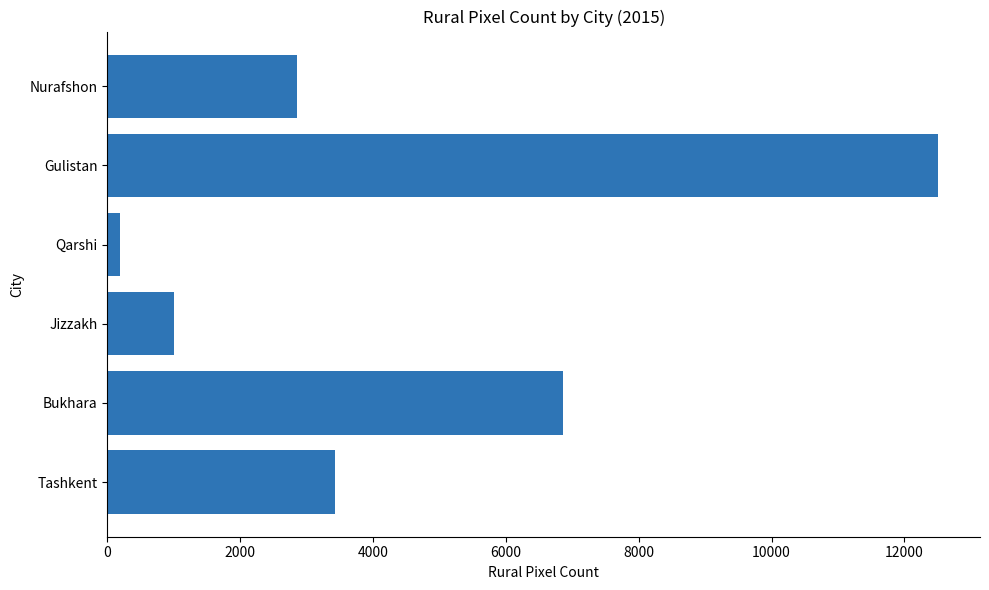

At which label is the value closest to 6350?

Bukhara